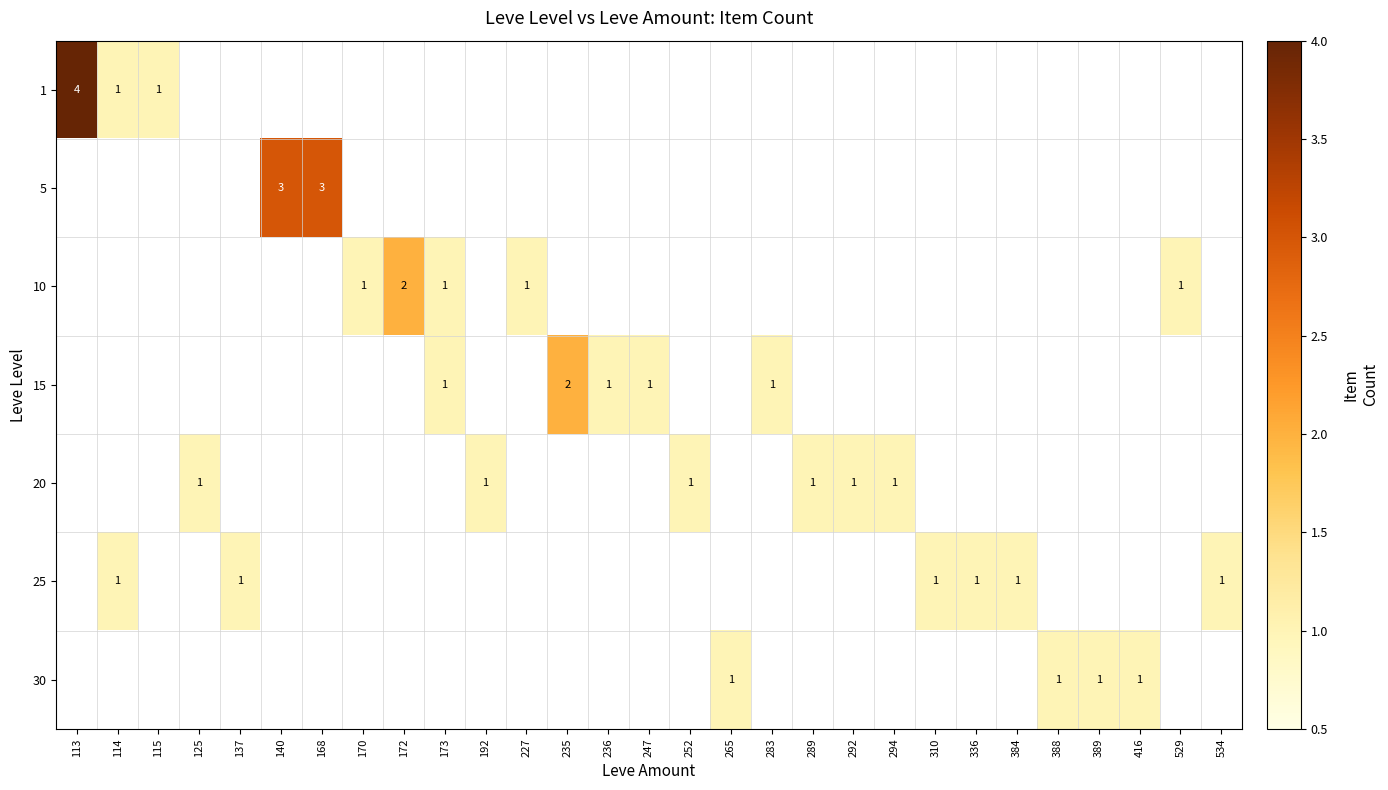

Is it true that 10 equals 1 at 227?

True